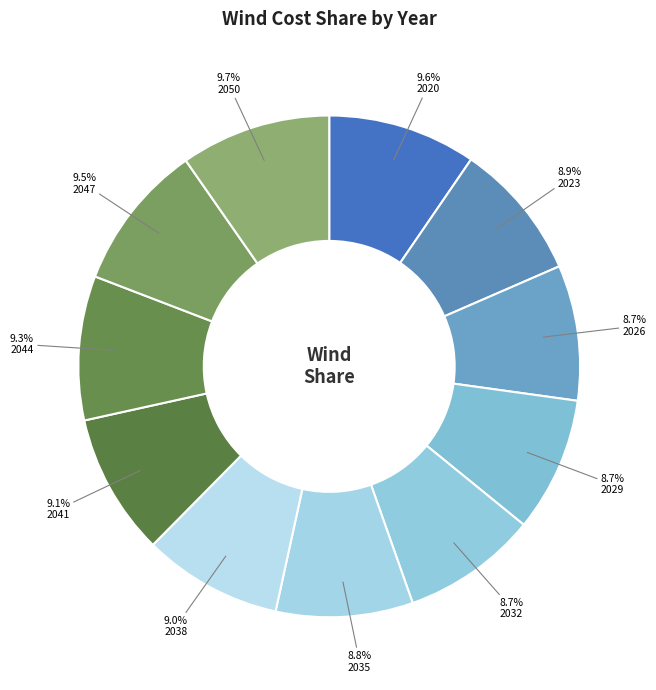

How many segments does this pie chart have?

11